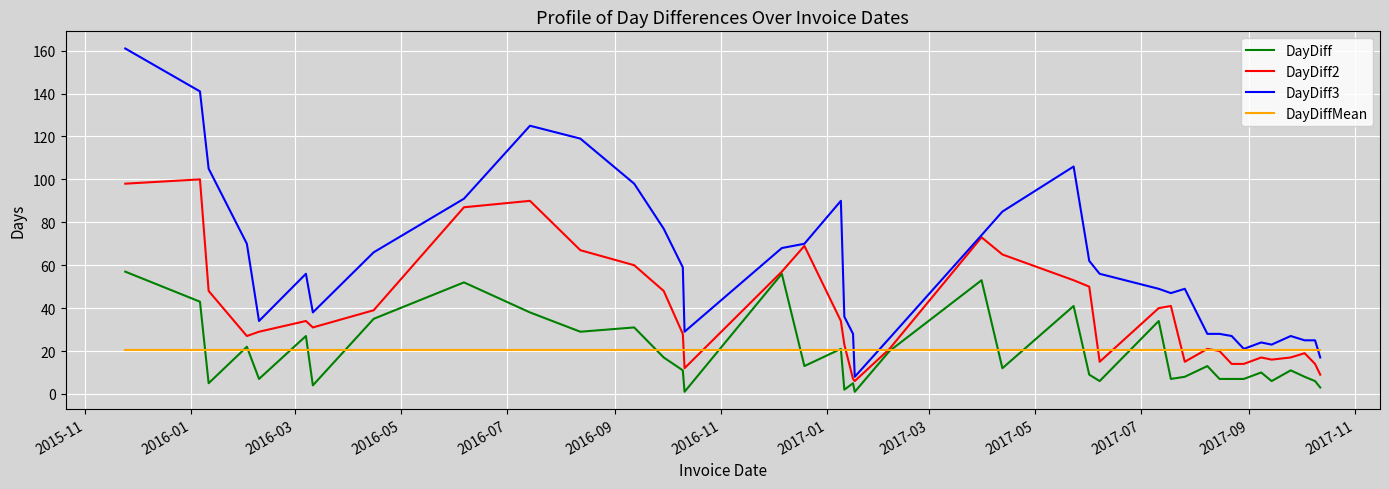

Which series has the largest total across all categories?

DayDiff3